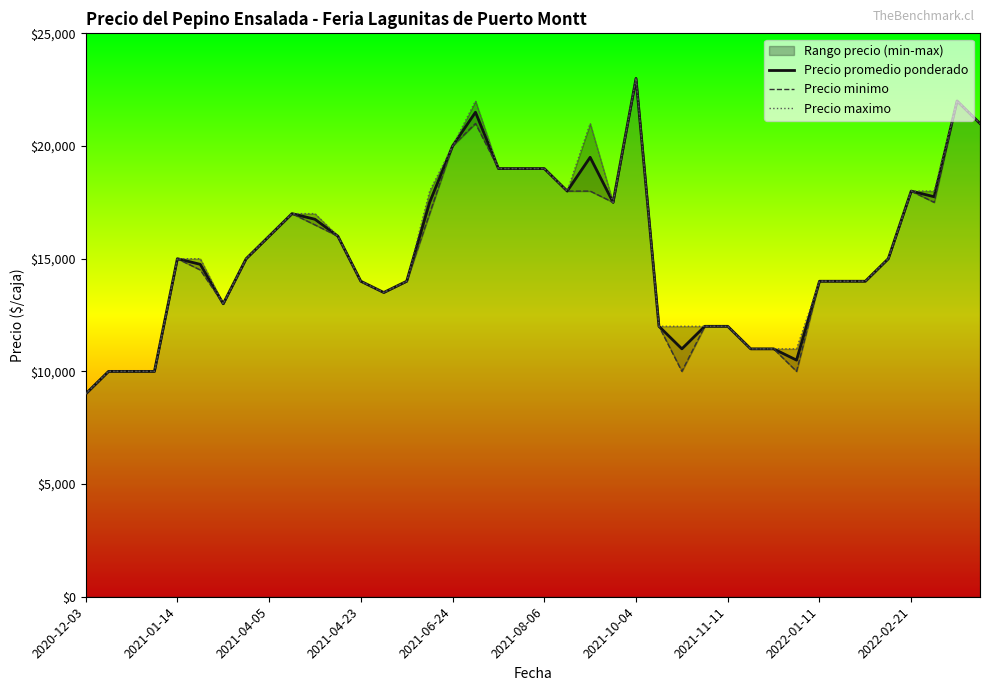

What is the lowest value of the Precio promedio ponderado series?

9000